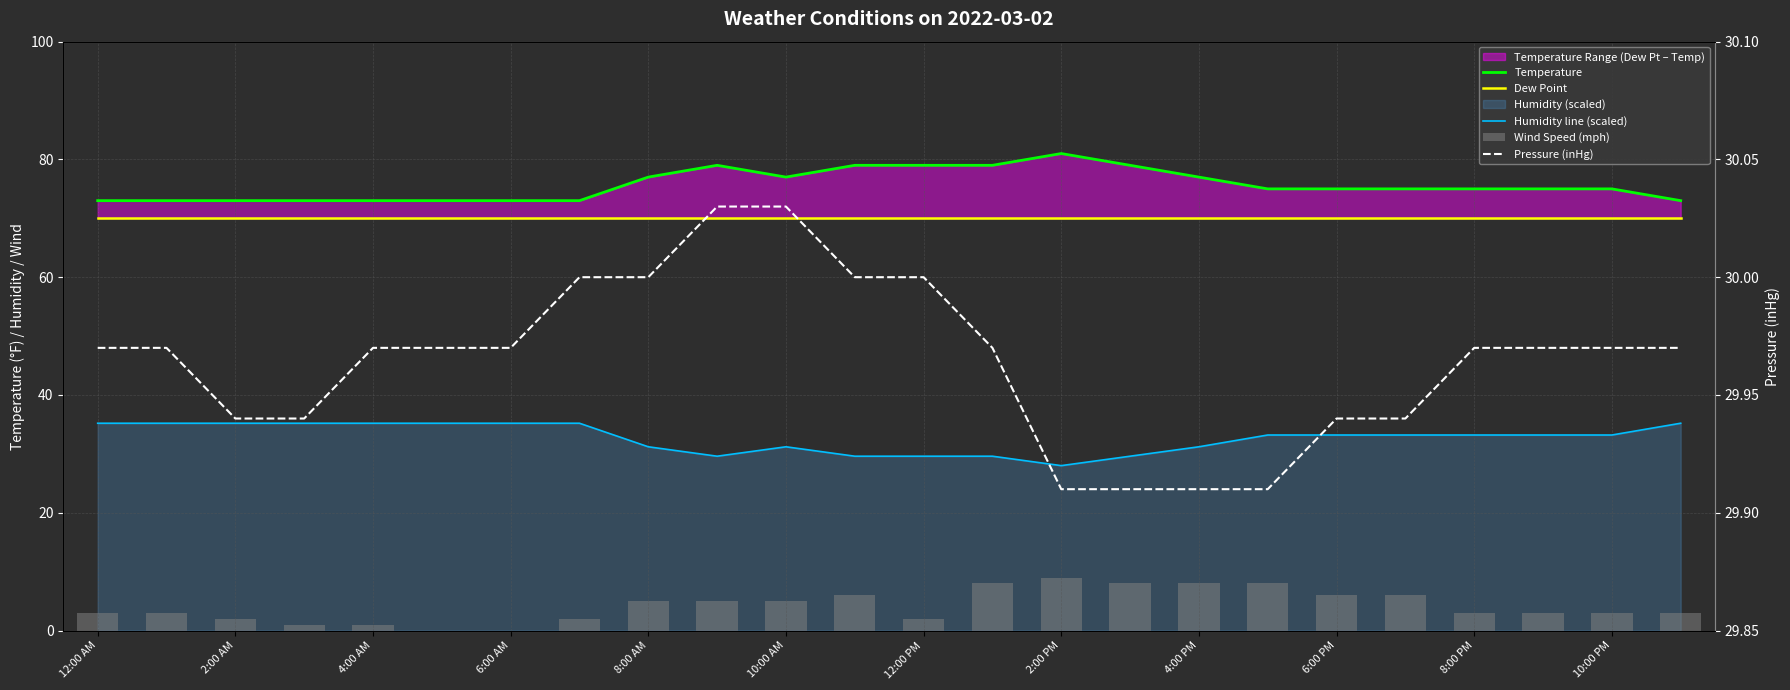

How many values in the Wind Speed (mph) series exceed 3?

11